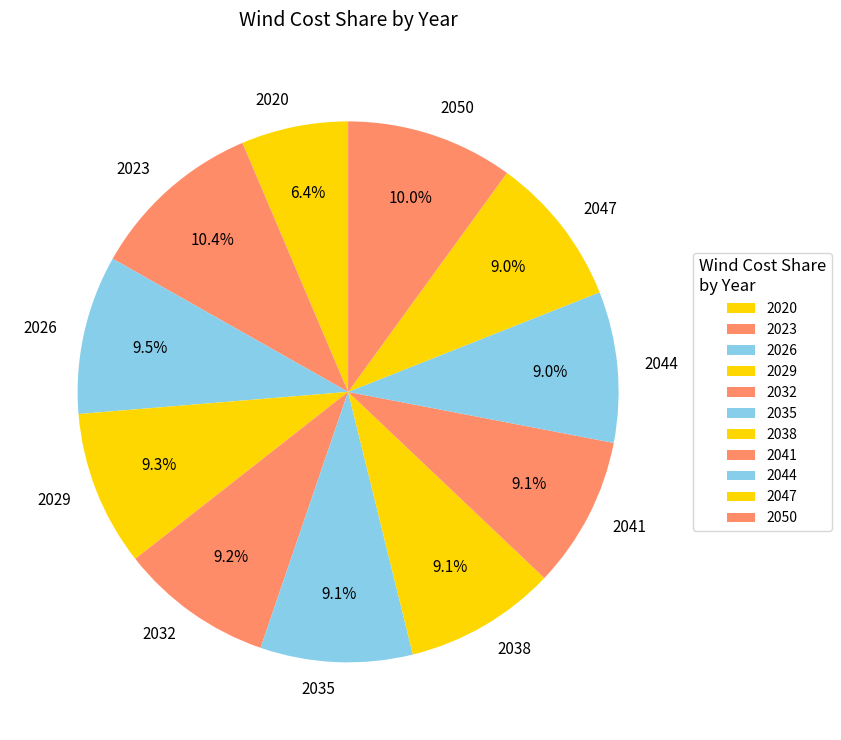

To the nearest percent, what percentage of the pie is 2023?

10%